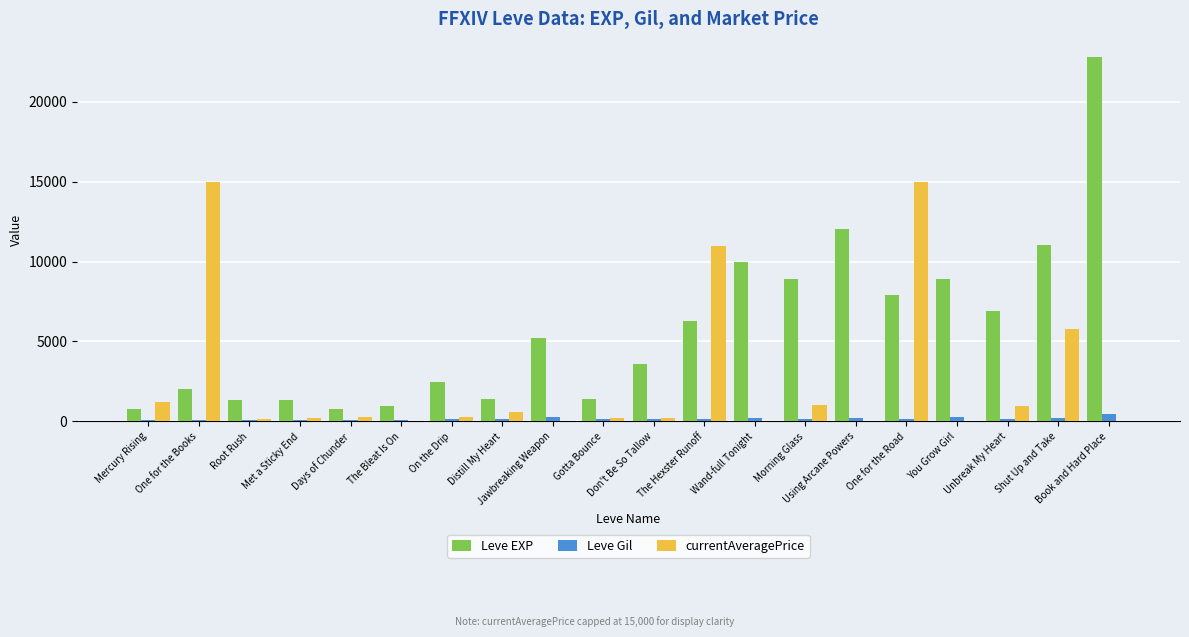

The Leve Gil series shows 113 at Mercury Rising. True or false?

True